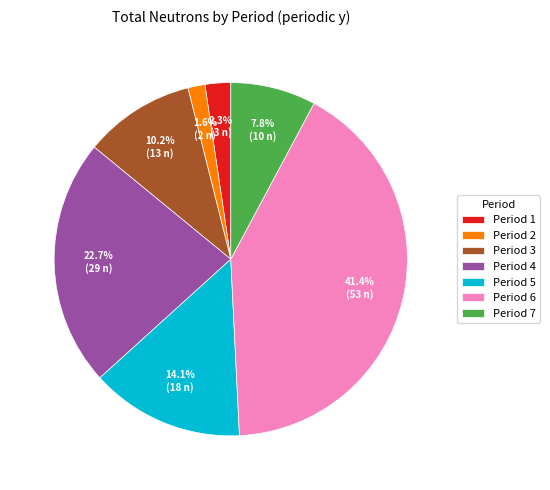

Rank the categories by value from lowest to highest.

Period 2, Period 1, Period 7, Period 3, Period 5, Period 4, Period 6